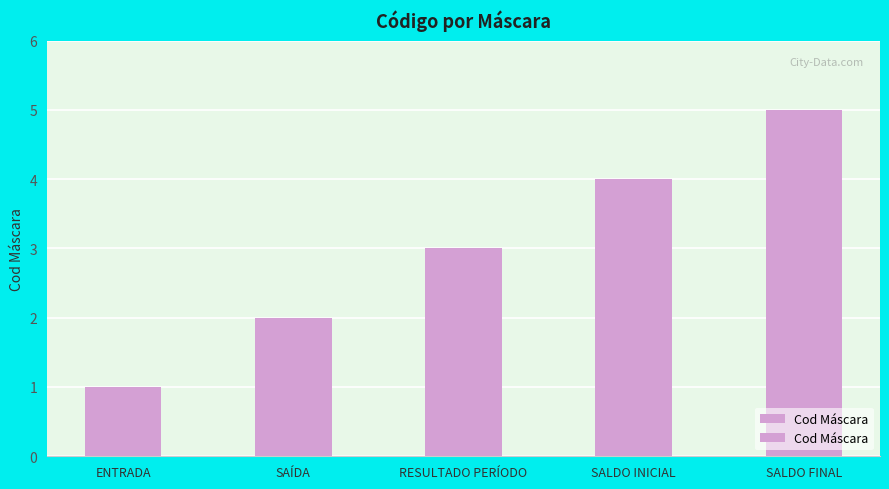

List the labels in order of value, smallest first.

ENTRADA, SAÍDA, RESULTADO PERÍODO, SALDO INICIAL, SALDO FINAL